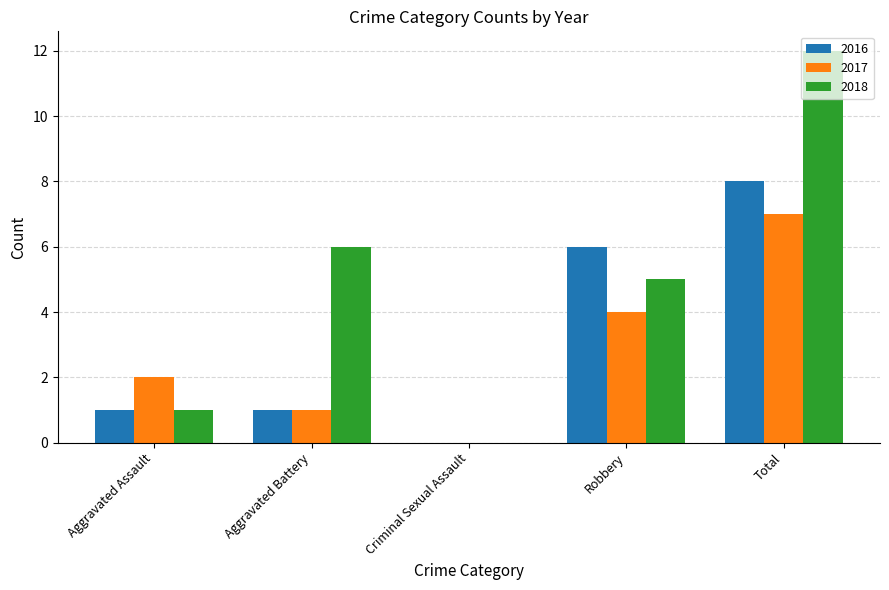

Which series has the largest total across all categories?

2018